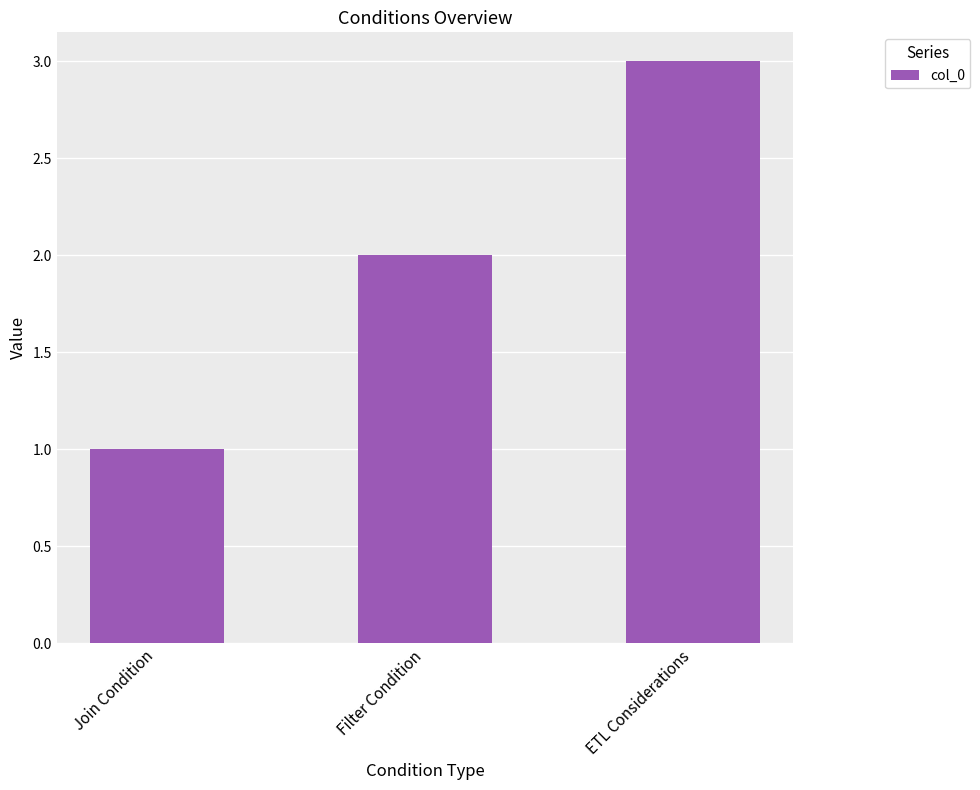

Which category has the highest value across all series?

ETL Considerations